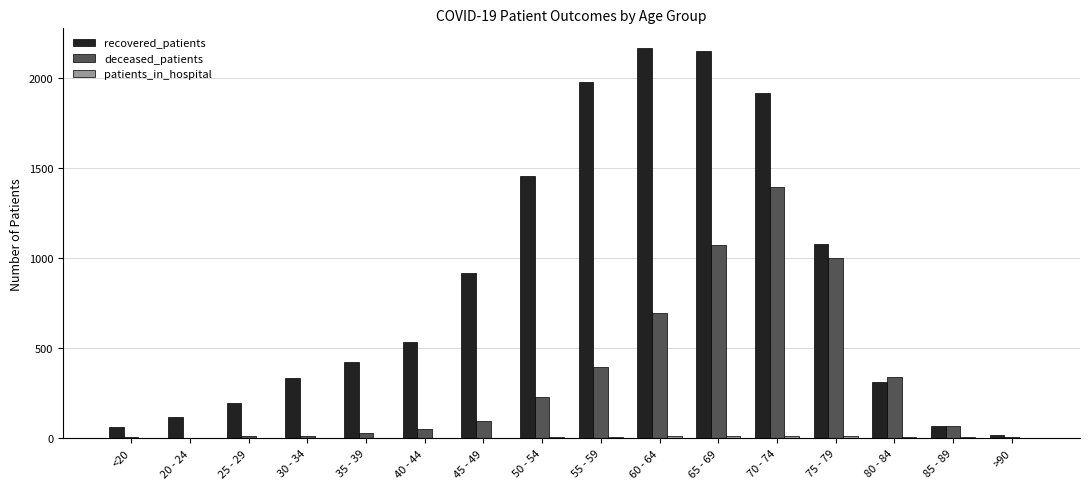

The value of deceased_patients at 55 - 59 is 395. True or false?

True